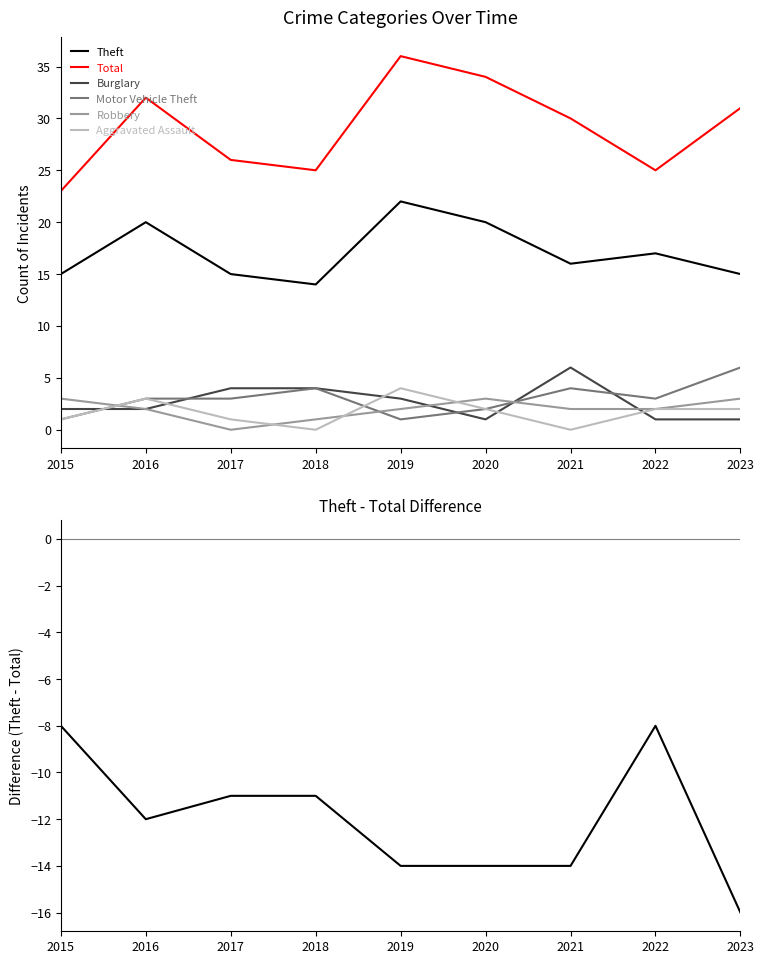

Rank the series at 2020 from highest to lowest value.

Total, Theft, Robbery, Motor Vehicle Theft, Aggravated Assault, Burglary